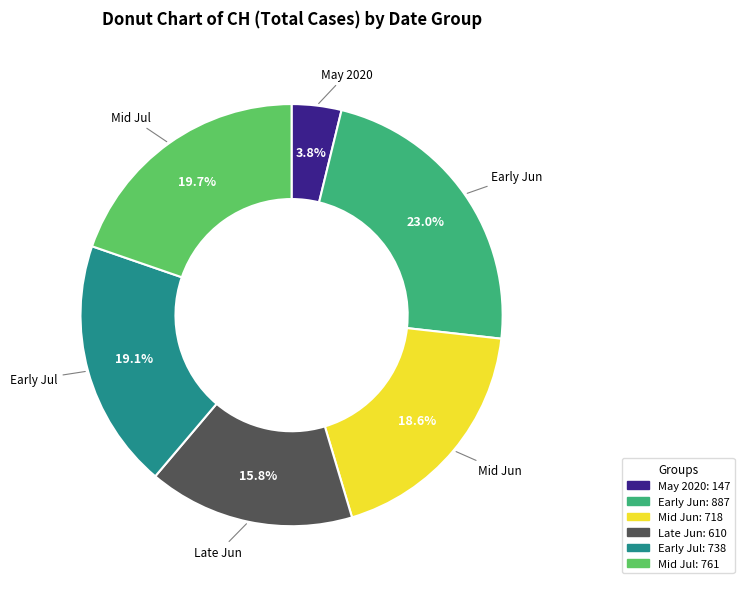

Is there a majority slice in this chart?

No